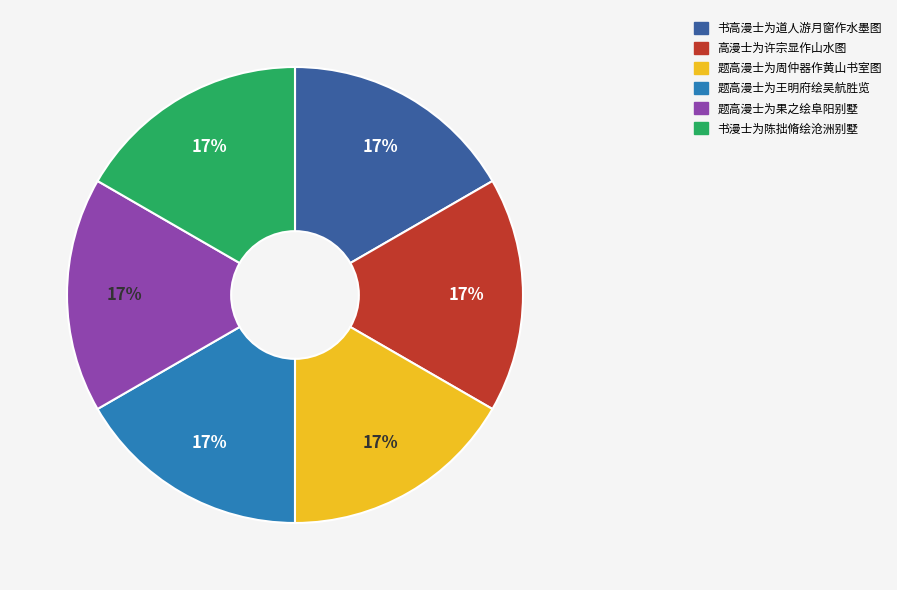

How many slices are in this pie chart?

6